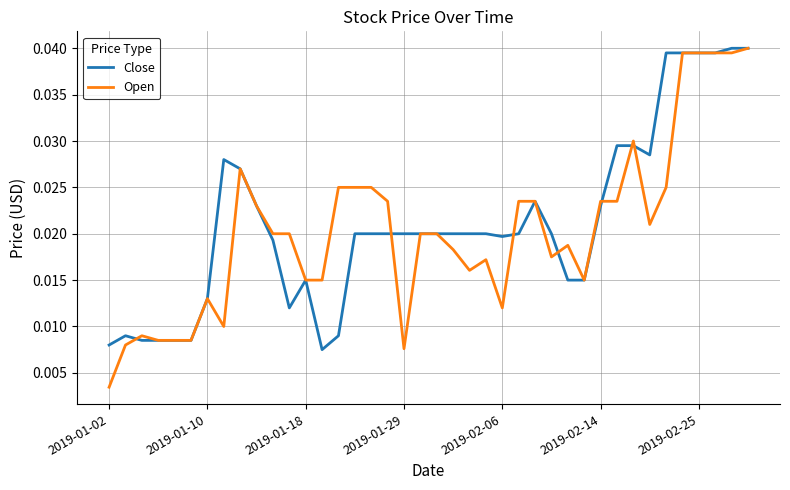

Which series has the widest spread of values?

Open